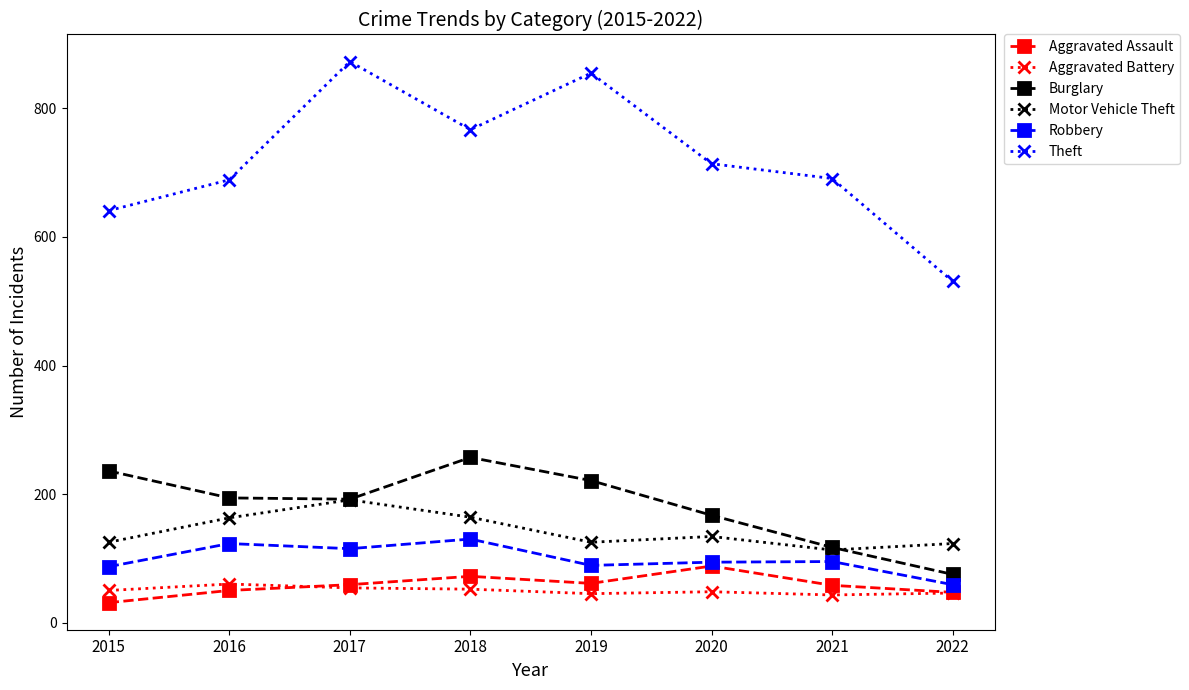

Which series has the widest spread of values?

Theft